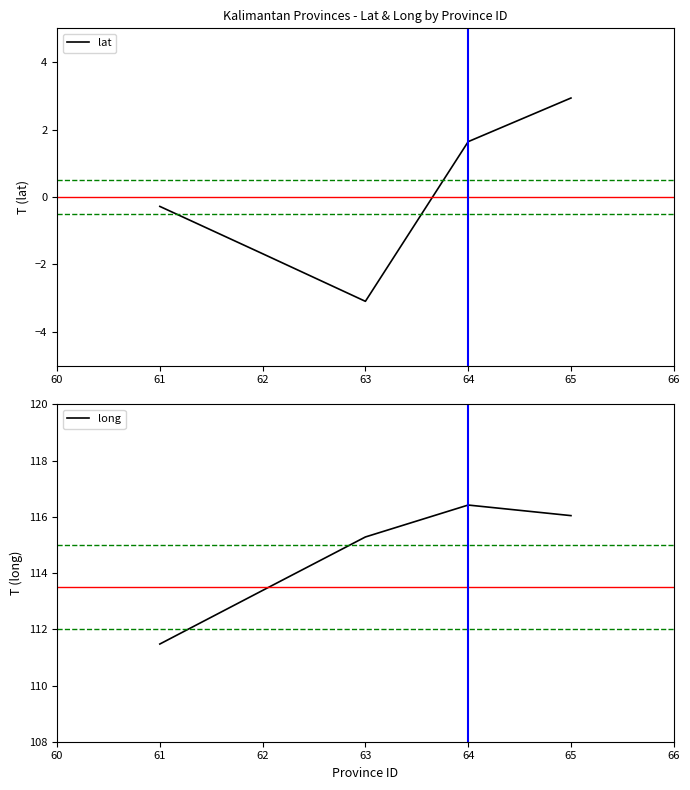

Reading left to right, what are all the values shown in this chart?

lat: 61=-0.3	62=-1.7	63=-3.1	64=1.6	65=2.9
long: 61=111.5	62=113.4	63=115.3	64=116.4	65=116.0